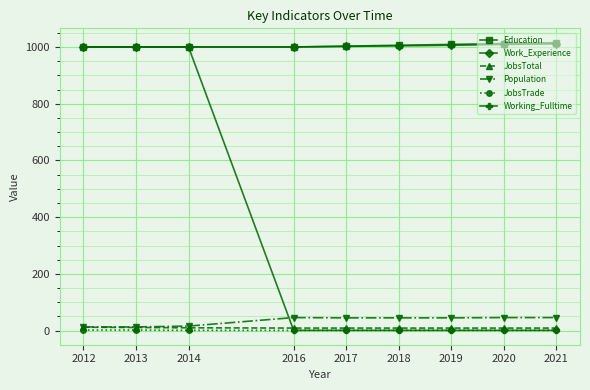

What is the greatest value displayed?

1015